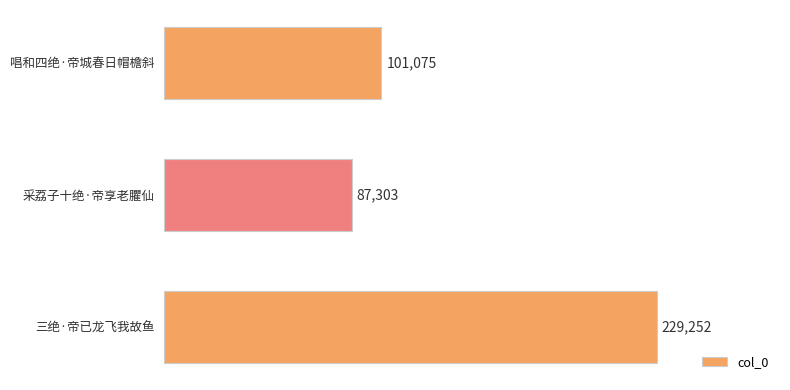

What is the minimum value shown in the chart?

87303